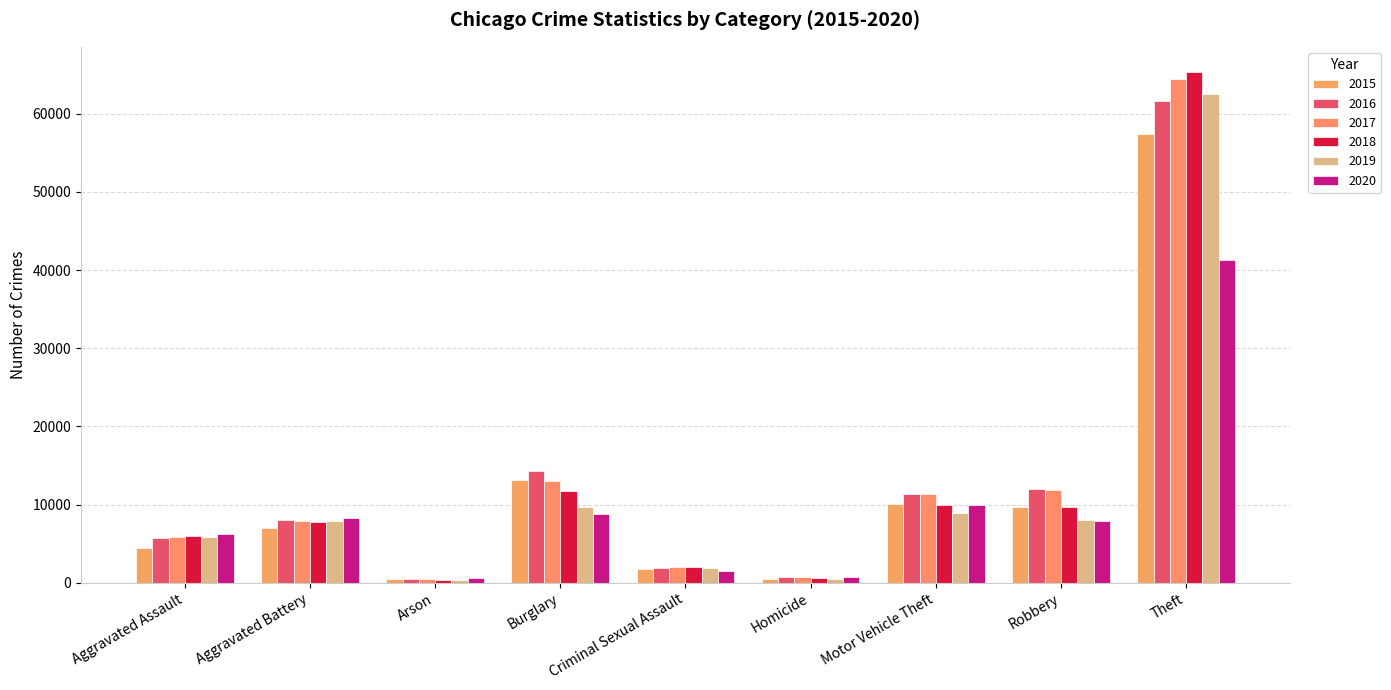

What is the difference between the maximum and minimum values in the 2019 series?

62121